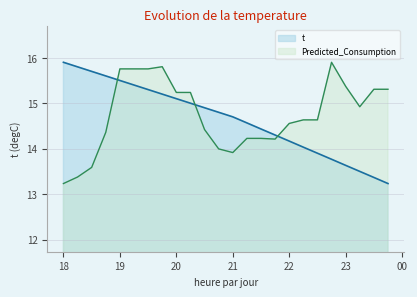

True or false: t has more than 1 interior local peaks.

False